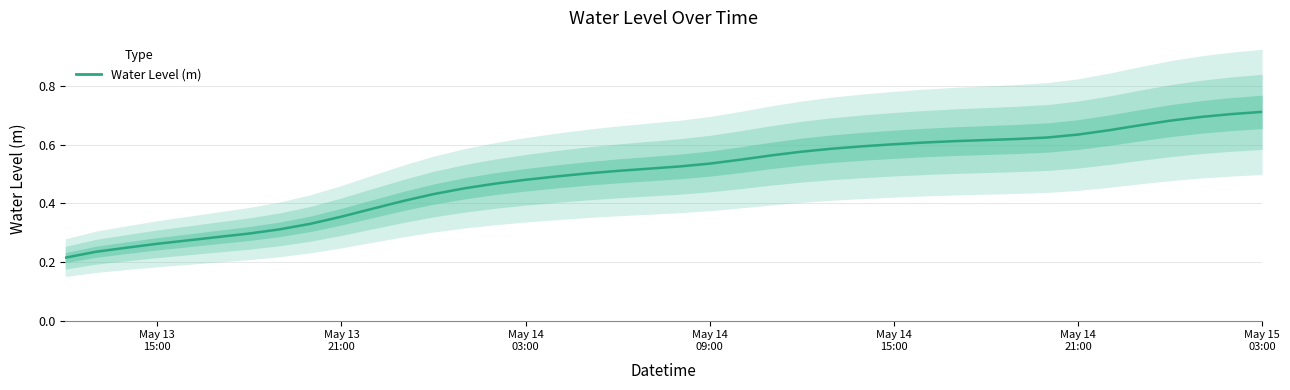

What is the value of the 23rd point from the left?

0.5